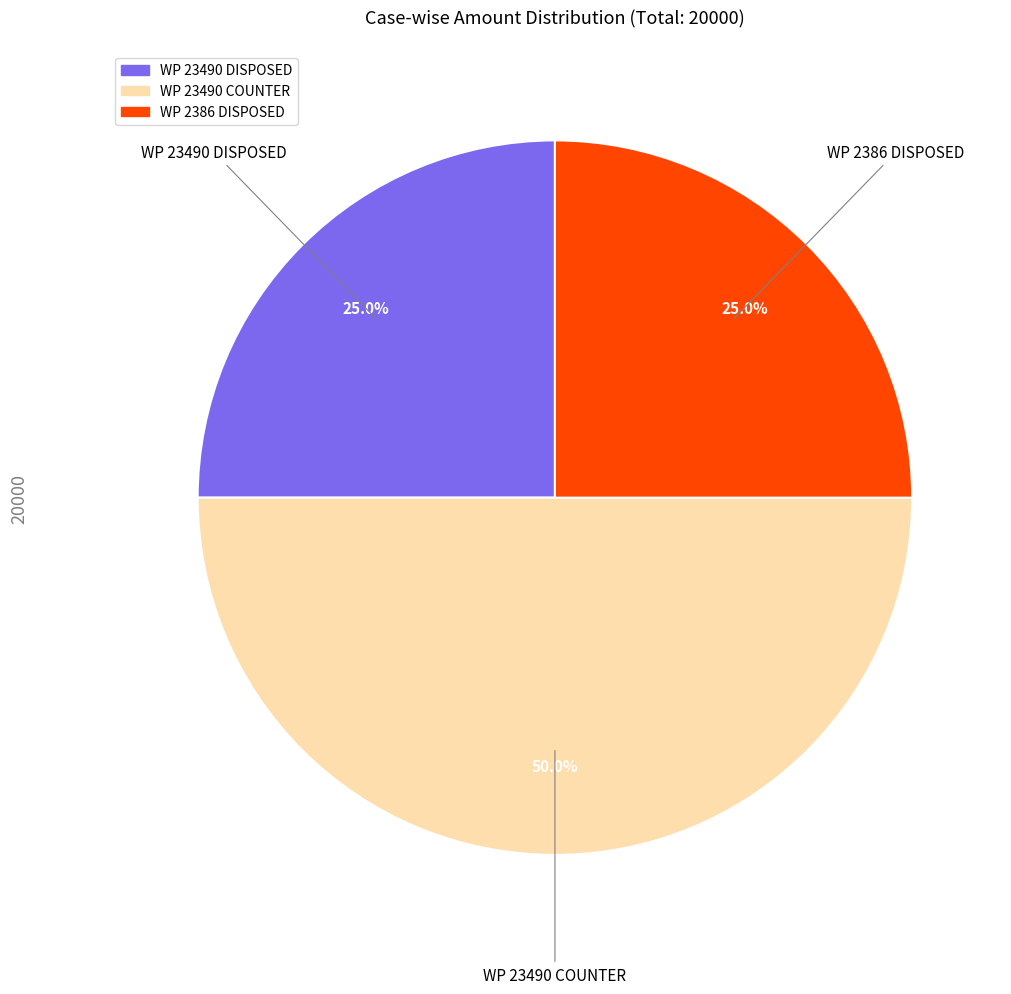

True or false: WP 23490 COUNTER accounts for 50% of the total.

True